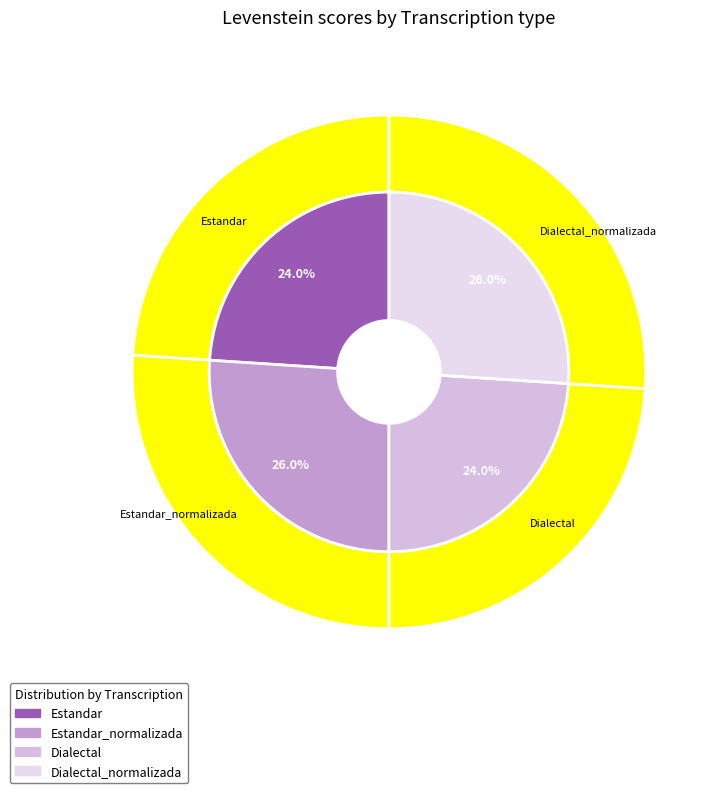

Which has a higher value, Estandar_normalizada or Dialectal?

Estandar_normalizada